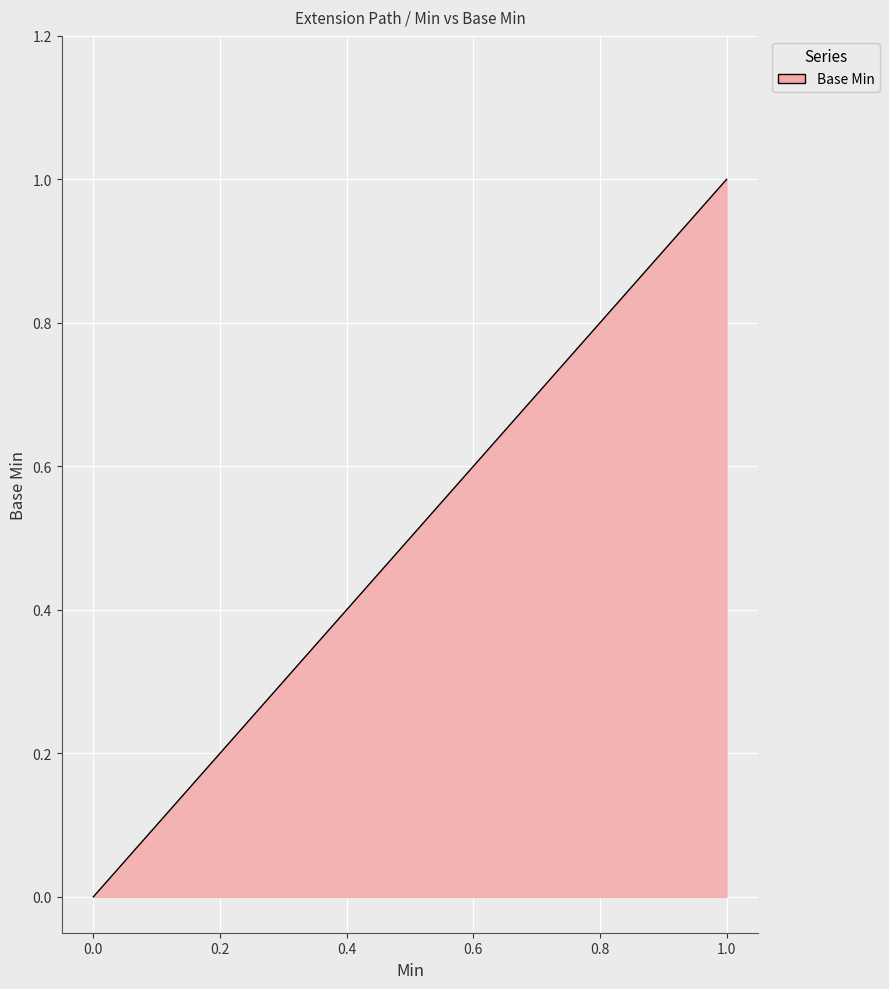

Is this an area chart (filled region under the line)?

Yes